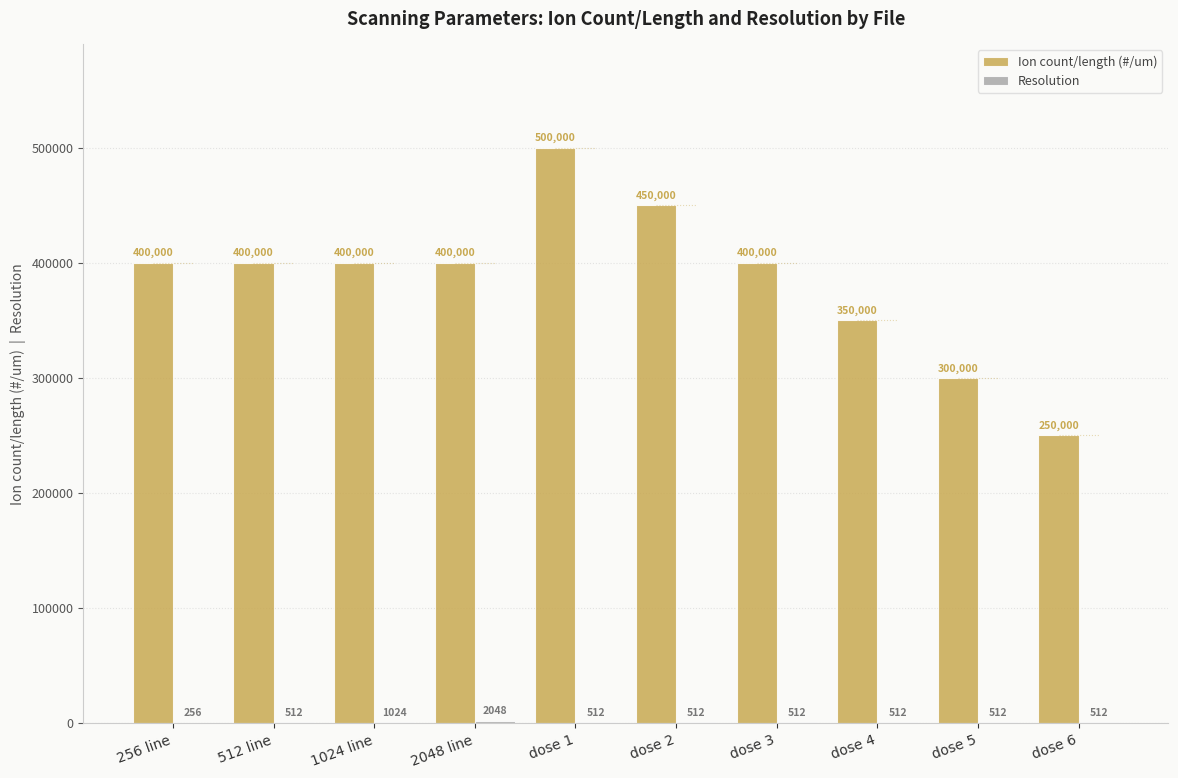

How many Ion count/length (#/um) values are between 350000 and 400000?

6